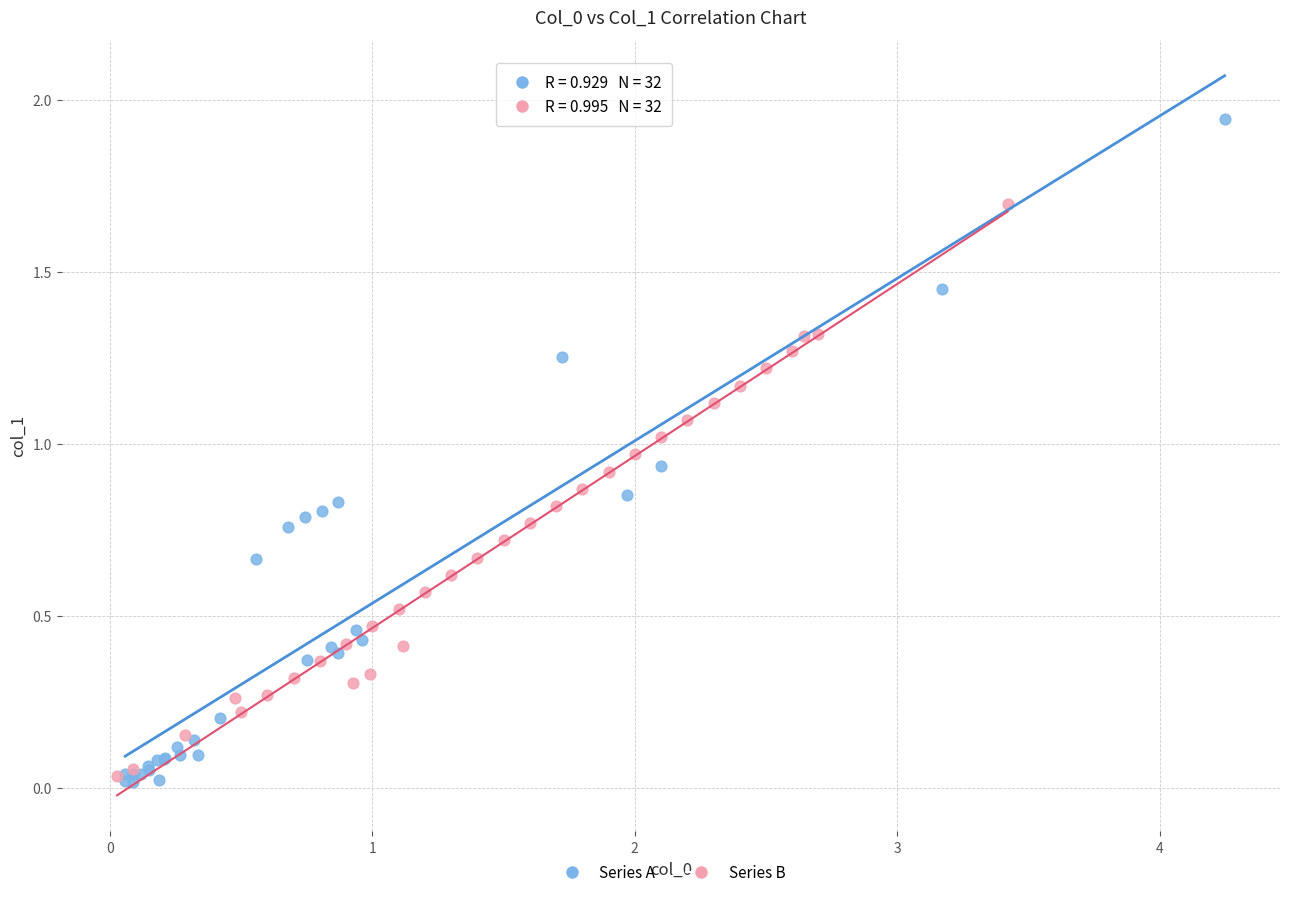

Which series contains the highest Y value?

Series A